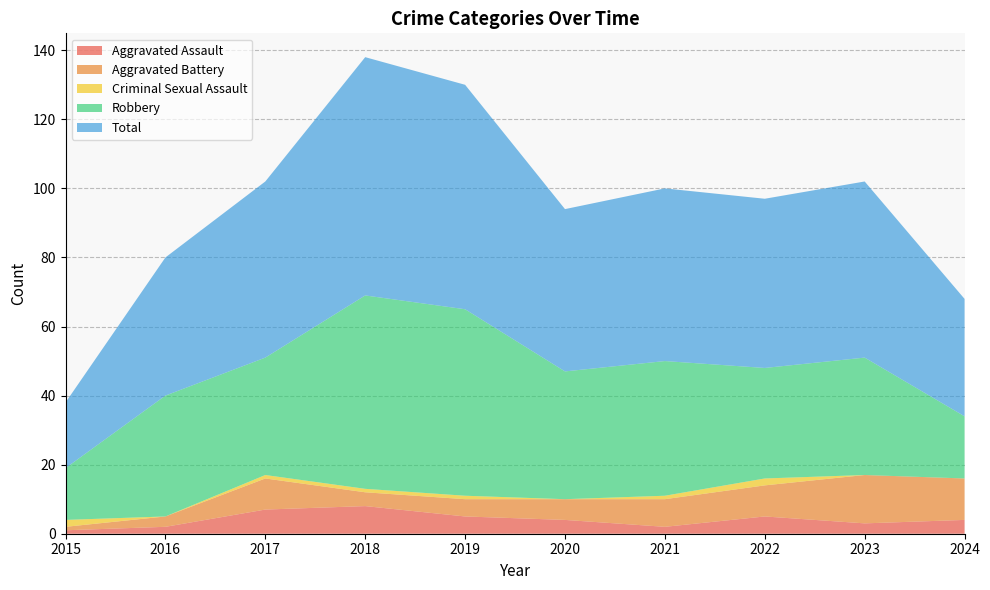

Reading right to left, transcribe all the data shown in this chart.

Aggravated Assault: 2024=4	2023=3	2022=5	2021=2	2020=4	2019=5	2018=8	2017=7	2016=2	2015=1
Aggravated Battery: 2024=12	2023=14	2022=9	2021=8	2020=6	2019=5	2018=4	2017=9	2016=3	2015=1
Criminal Sexual Assault: 2024=0	2023=0	2022=2	2021=1	2020=0	2019=1	2018=1	2017=1	2016=0	2015=2
Robbery: 2024=18	2023=34	2022=32	2021=39	2020=37	2019=54	2018=56	2017=34	2016=35	2015=15
Total: 2024=34	2023=51	2022=49	2021=50	2020=47	2019=65	2018=69	2017=51	2016=40	2015=19